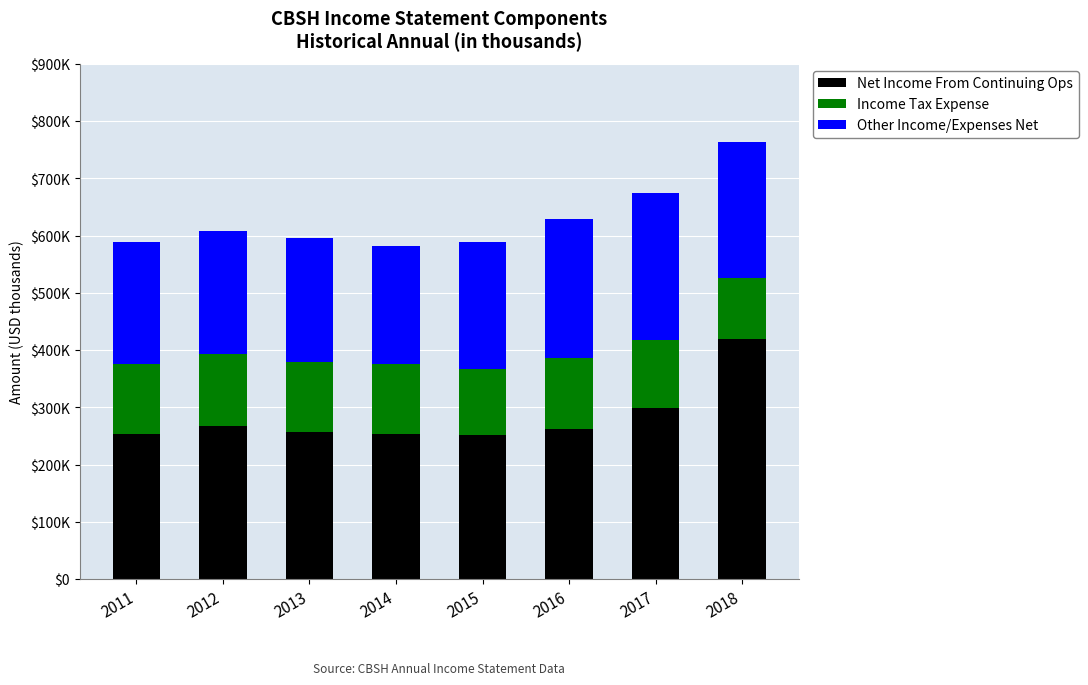

What is the sum of all Other Income/Expenses Net values?

1809100